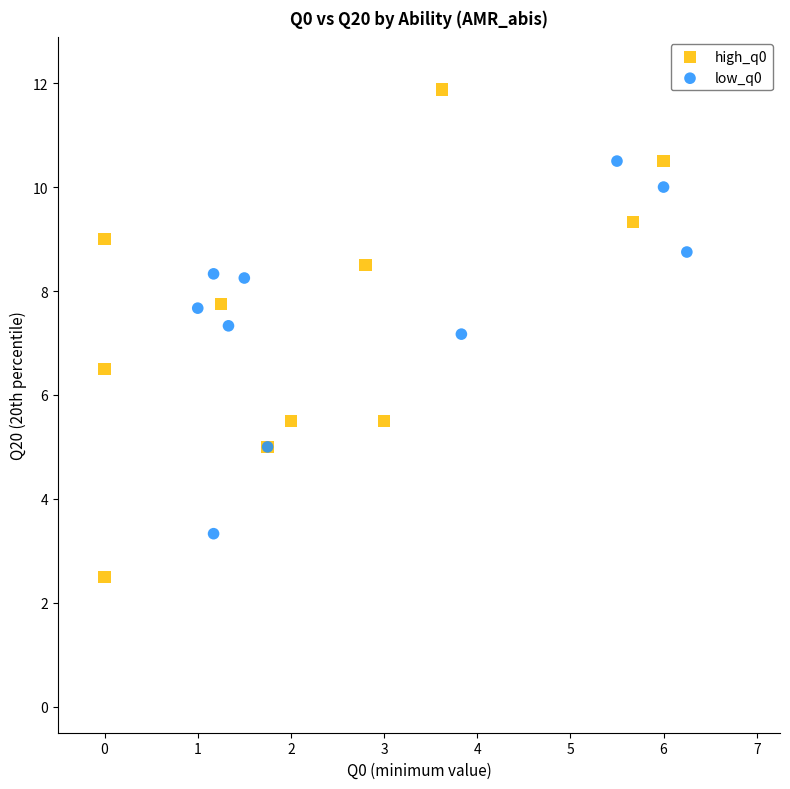

Which series reaches the minimum Y coordinate?

high_q0